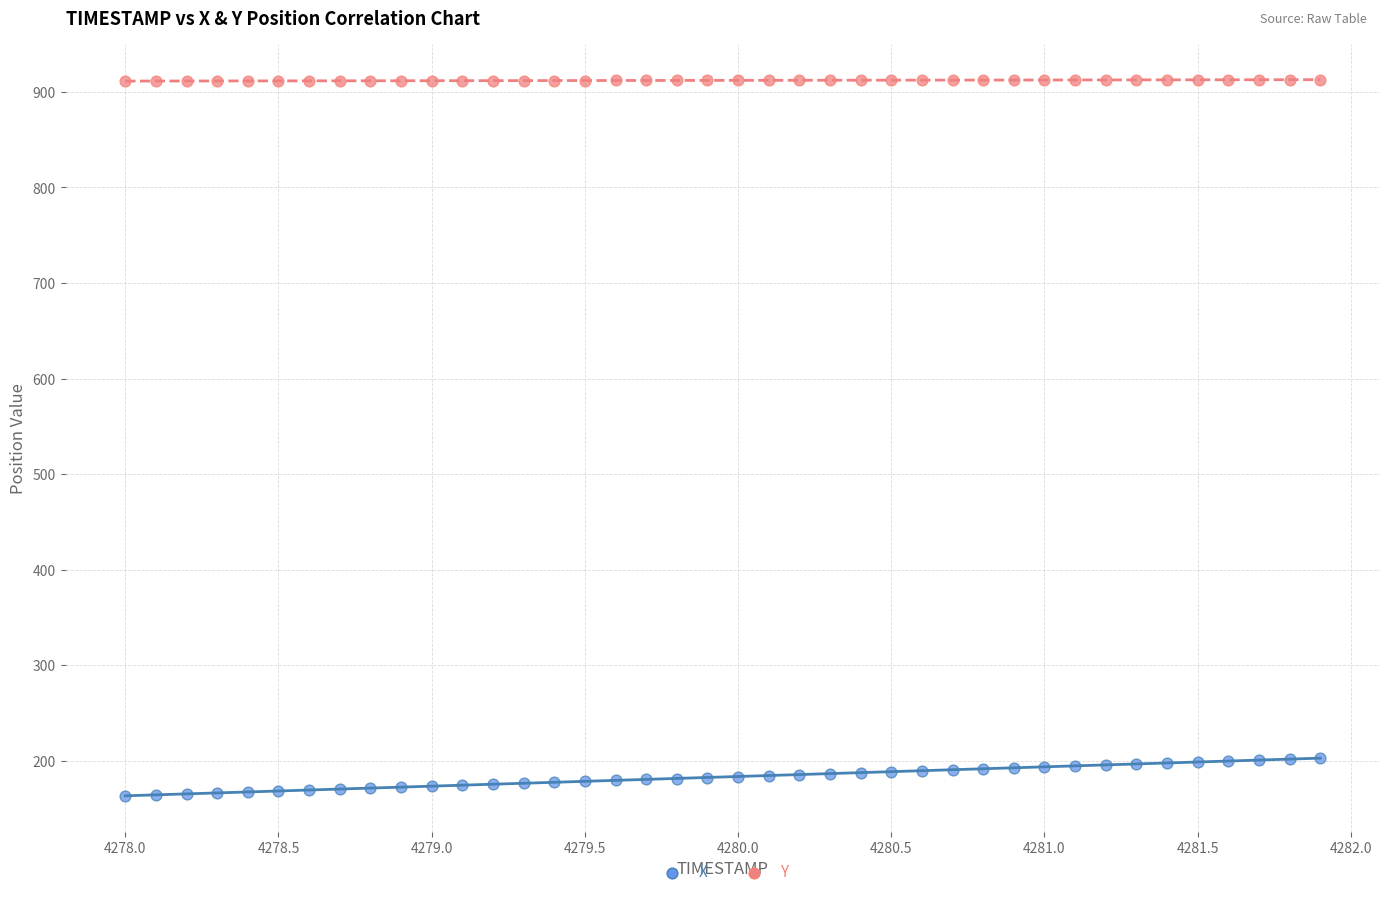

Which series reaches the minimum Y coordinate?

X